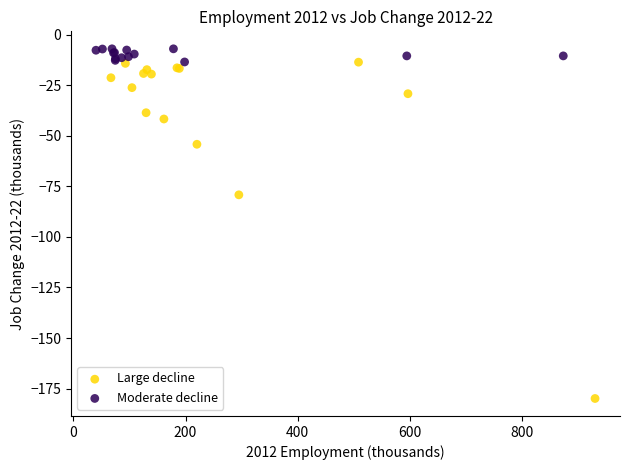

Which series has the largest Y range (max minus min)?

Large decline